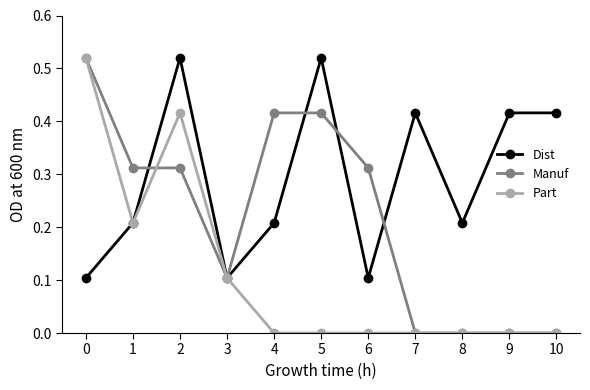

Which series has the largest total across all categories?

Dist